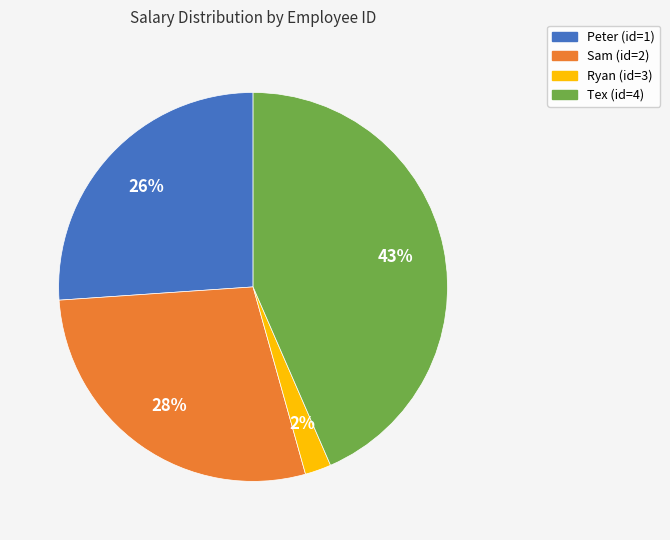

Is there any slice that represents more than half of the pie?

No